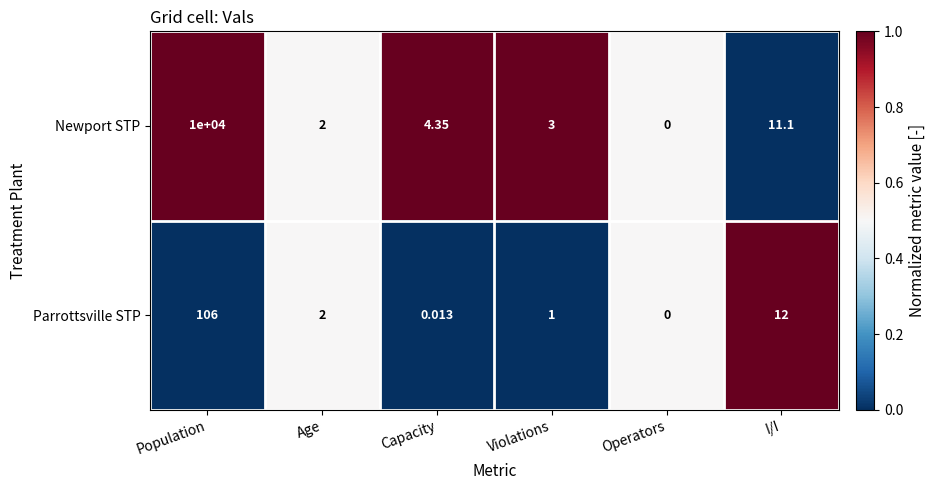

At which label does Parrottsville STP first exceed 2?

Population